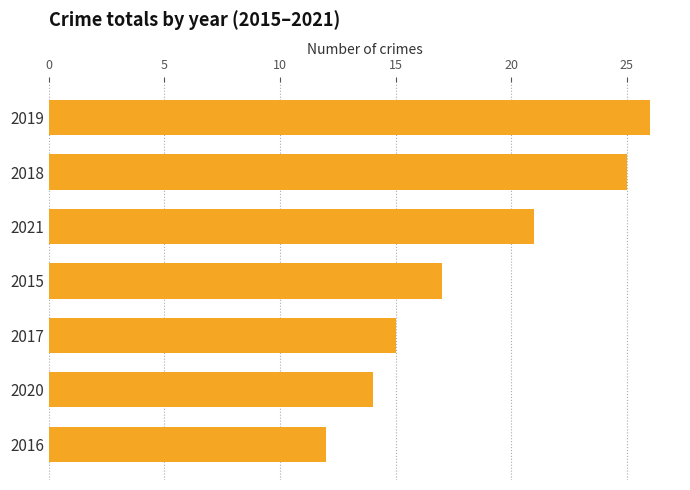

Which has a higher value, 2015 or 2021?

2021